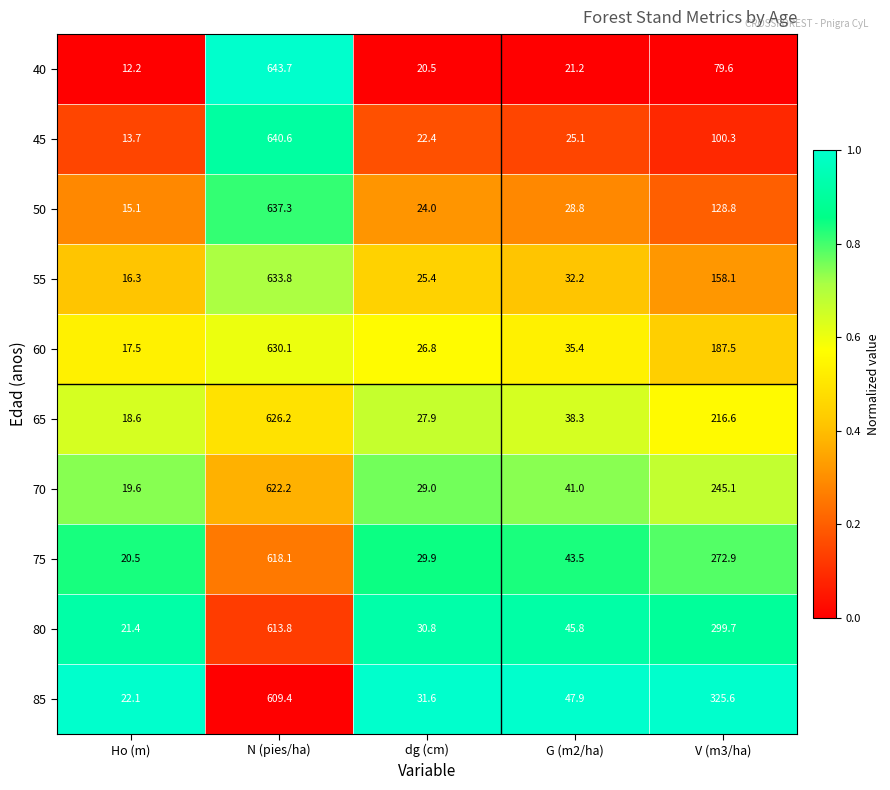

What is the total value across all series at G (m2/ha)?

359.2